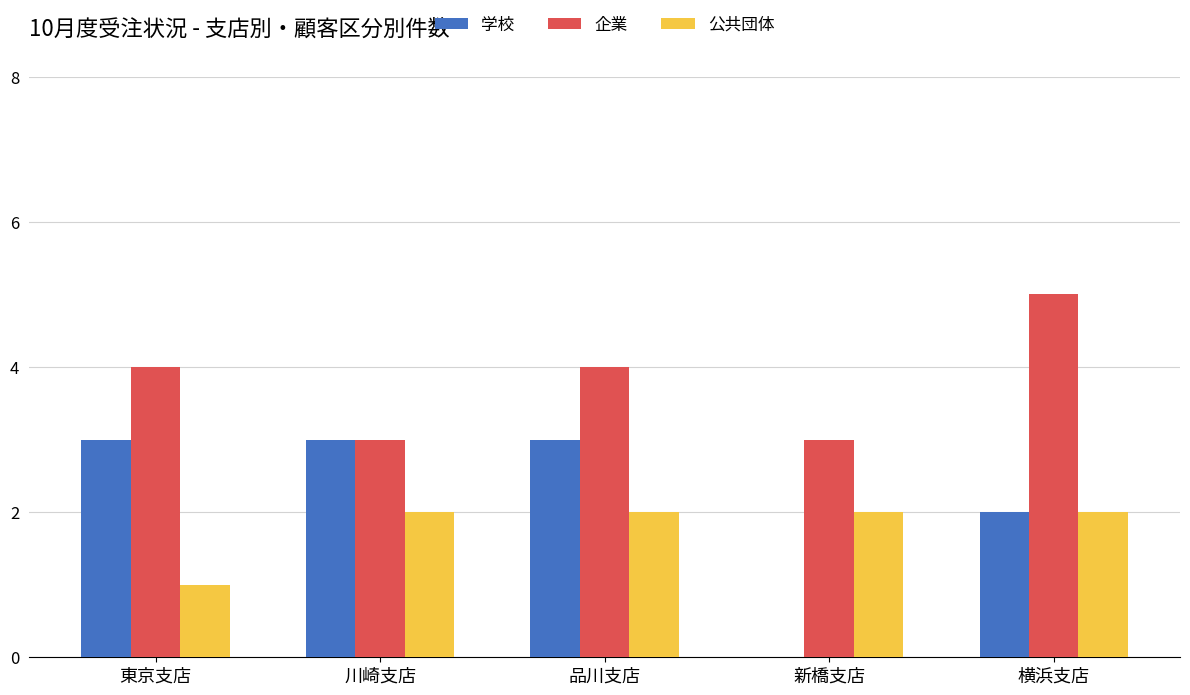

How many data points does each series have?

5